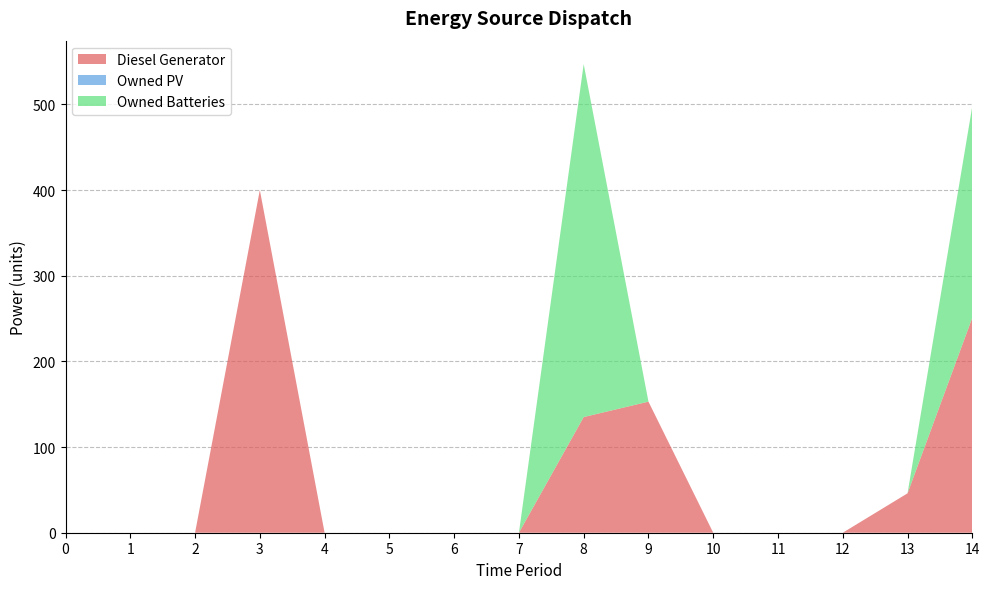

Reading right to left, what are all the values shown in this chart?

Diesel Generator: 14=251	13=46	12=0	11=0	10=0	9=153	8=135	7=0	6=0	5=0	4=0	3=400	2=0	1=0	0=0
Owned PV: 14=0	13=0	12=0	11=0	10=0	9=0	8=0	7=0	6=0	5=0	4=0	3=0	2=0	1=0	0=0
Owned Batteries: 14=247	13=0	12=0	11=0	10=0	9=0	8=412	7=0	6=0	5=0	4=0	3=0	2=0	1=0	0=0